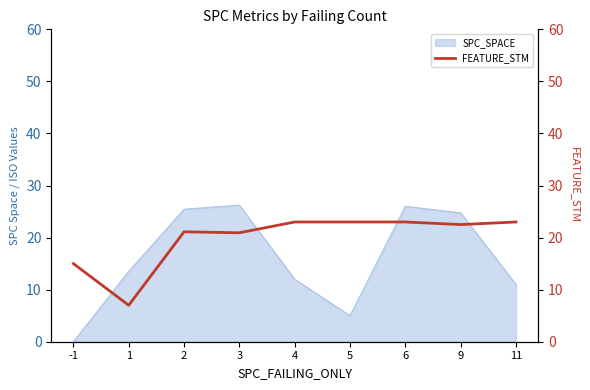

What is the difference between the values at 2 and 5?

1.9